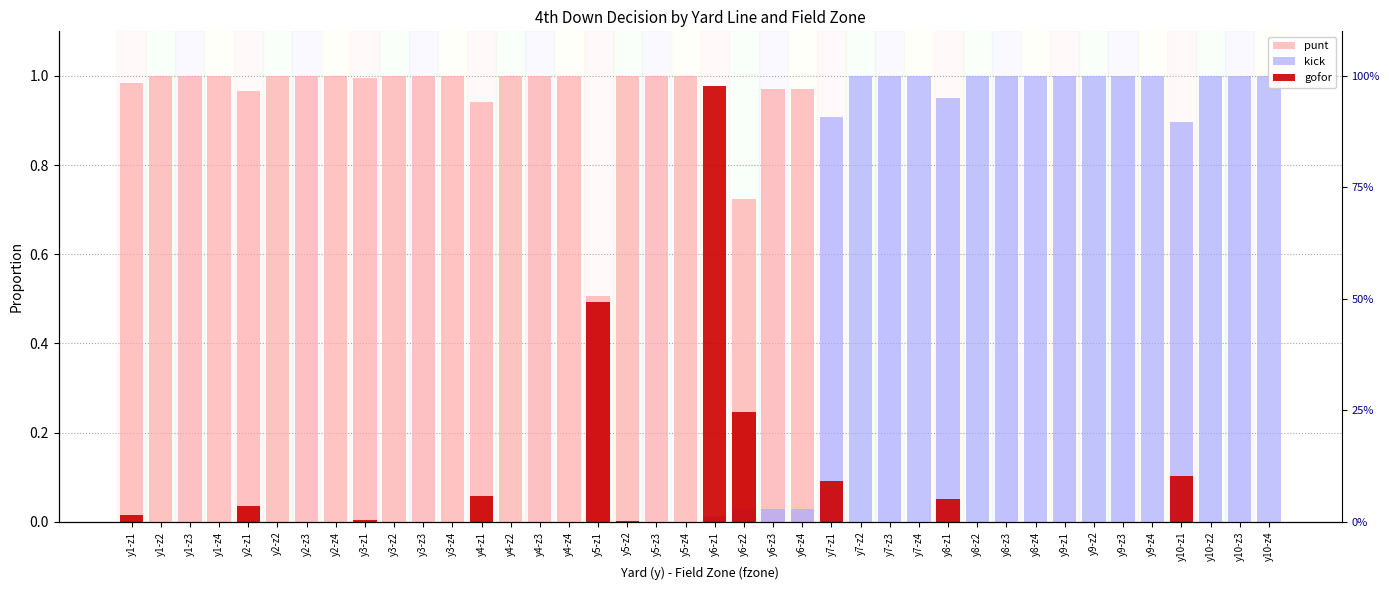

Reading left to right, extract all data points from this chart.

punt: 1.0	1.0	1.0	1.0	1.0	1.0	1.0	1.0	1.0	1.0	1.0	1.0	0.9	1.0	1.0	1.0	0.5	1.0	1.0	1.0	0.0	0.7	1.0	1.0	0.0	0.0	0.0	0.0	0.0	0.0	0.0	0.0	0.0	0.0	0.0	0.0	0.0	0.0	0.0	0.0
kick: 0.0	0.0	0.0	0.0	0.0	0.0	0.0	0.0	0.0	0.0	0.0	0.0	0.0	0.0	0.0	0.0	0.0	0.0	0.0	0.0	0.0	0.0	0.0	0.0	0.9	1.0	1.0	1.0	0.9	1.0	1.0	1.0	1.0	1.0	1.0	1.0	0.9	1.0	1.0	1.0
gofor: 0.0	0.0	0.0	0.0	0.0	0.0	0.0	0.0	0.0	0.0	0.0	0.0	0.1	0.0	0.0	0.0	0.5	0.0	0.0	0.0	1.0	0.2	0.0	0.0	0.1	0.0	0.0	0.0	0.1	0.0	0.0	0.0	0.0	0.0	0.0	0.0	0.1	0.0	0.0	0.0